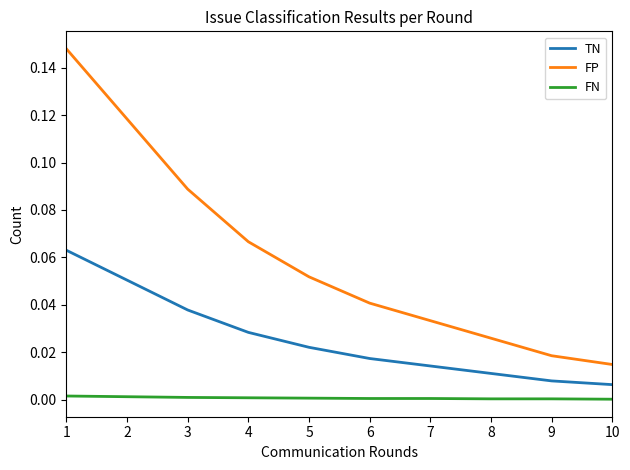

Rank the categories by FP value from lowest to highest.

10, 9, 8, 7, 6, 5, 4, 3, 2, 1